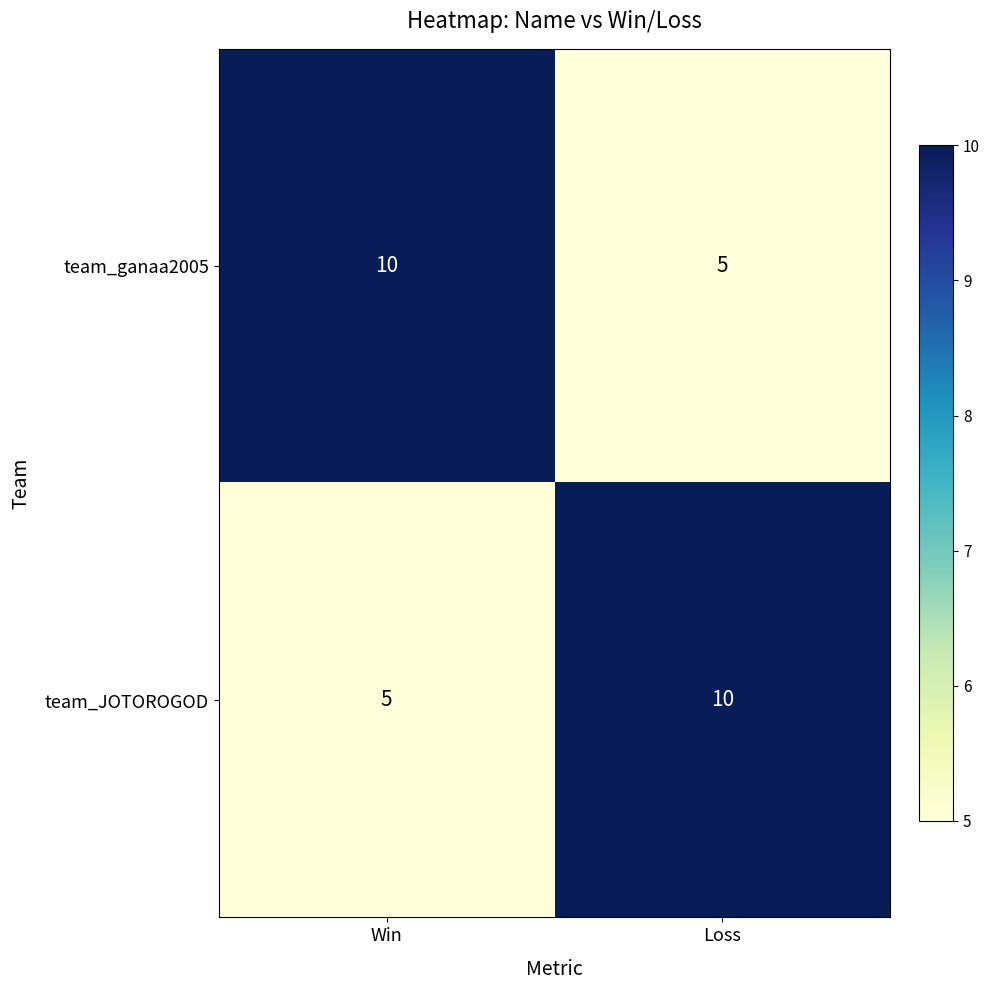

What is the spread (max minus min) of values at Win?

5